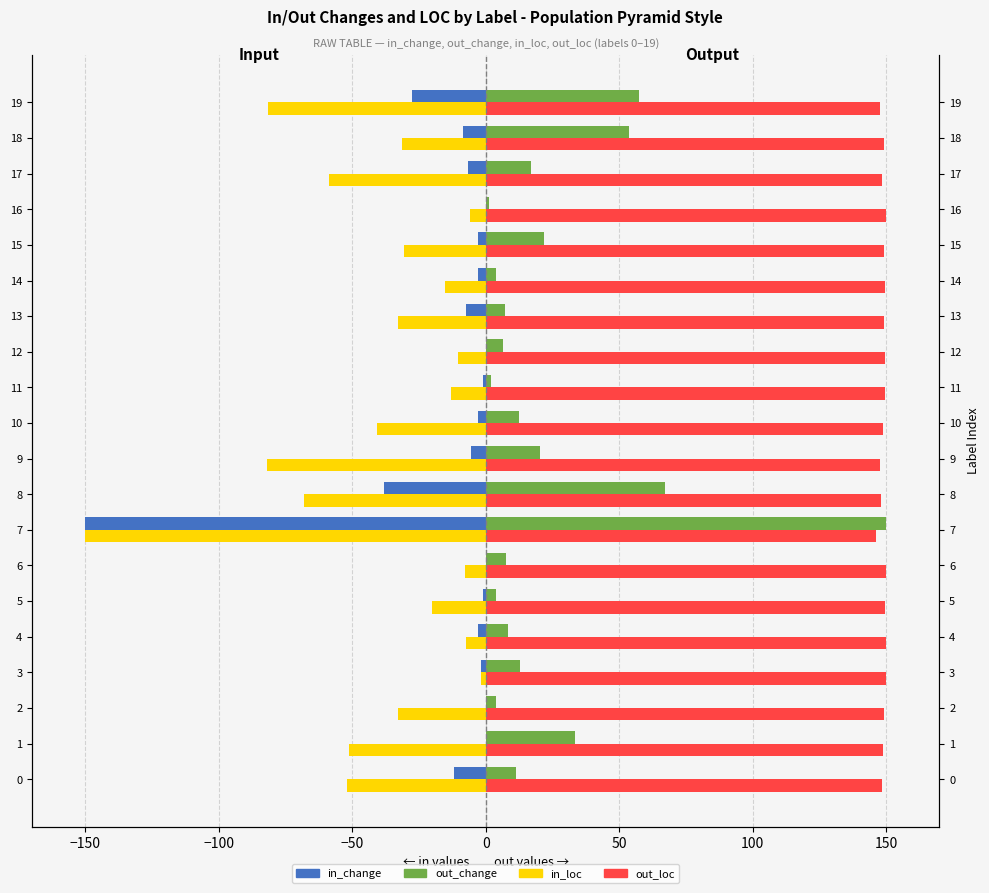

What position from the left is 13?

14